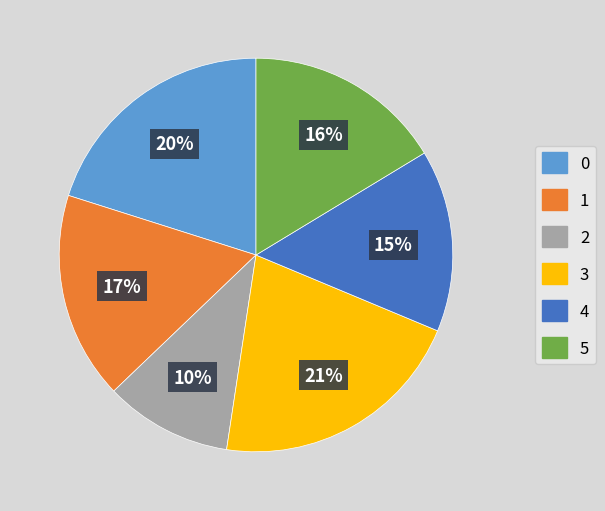

Count the number of slices in the pie.

6